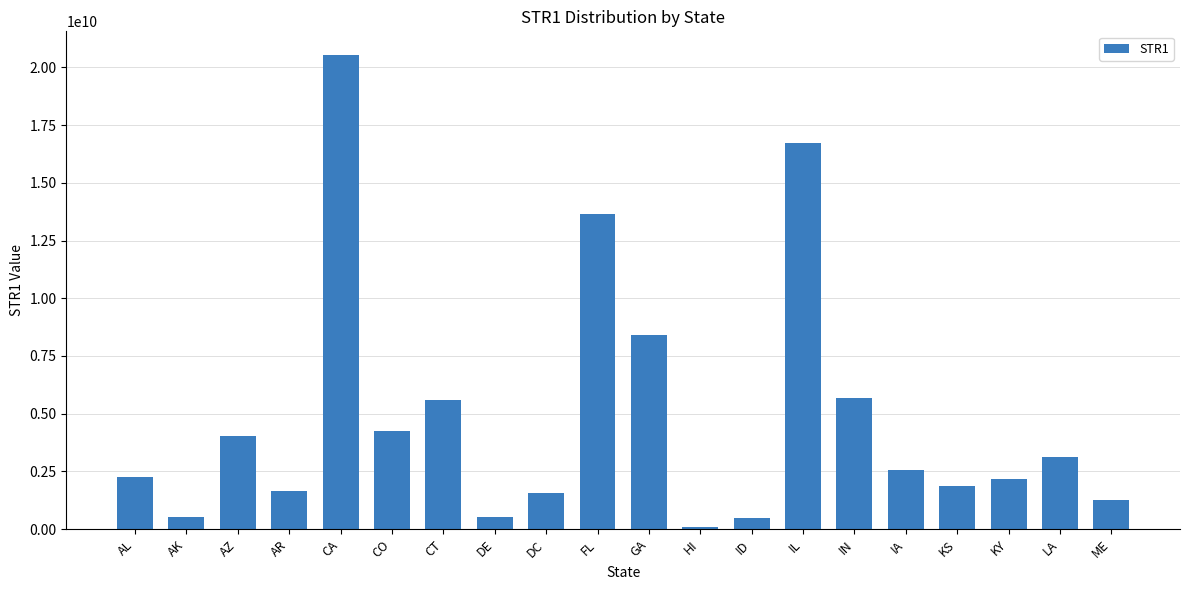

True or false: the data shows 7114450265 at AZ.

False